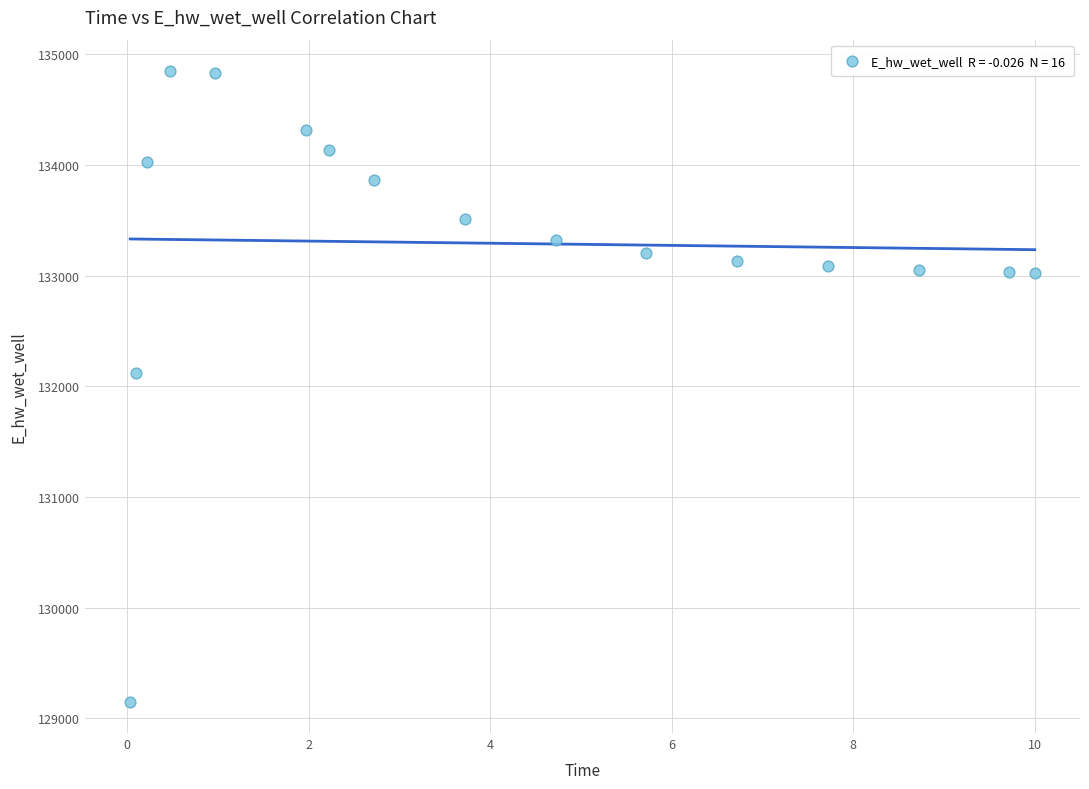

What is the range of Y values (max minus min)?

5696.4